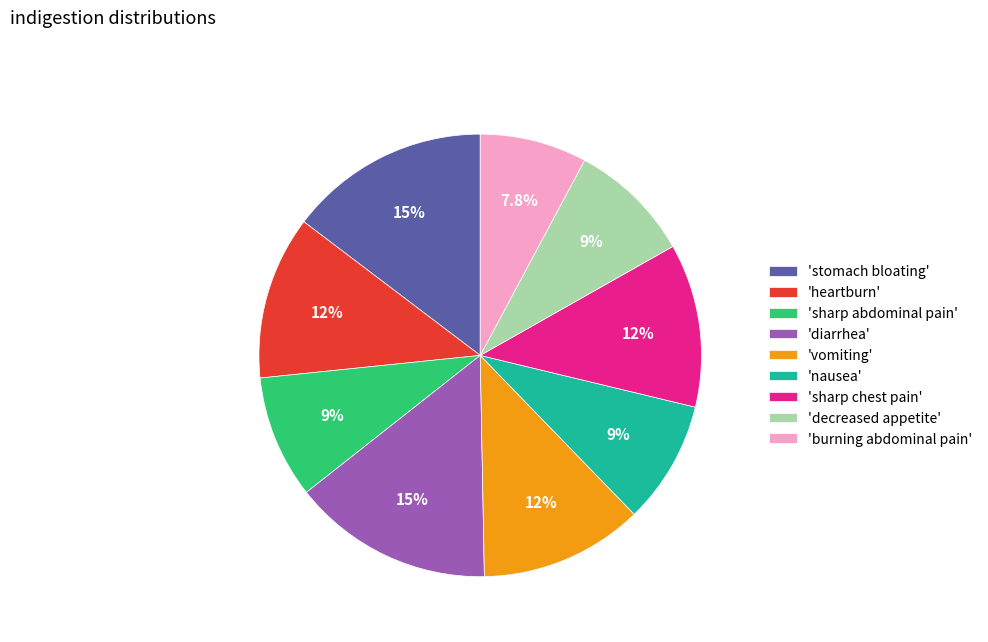

Is there any slice that represents more than half of the pie?

No